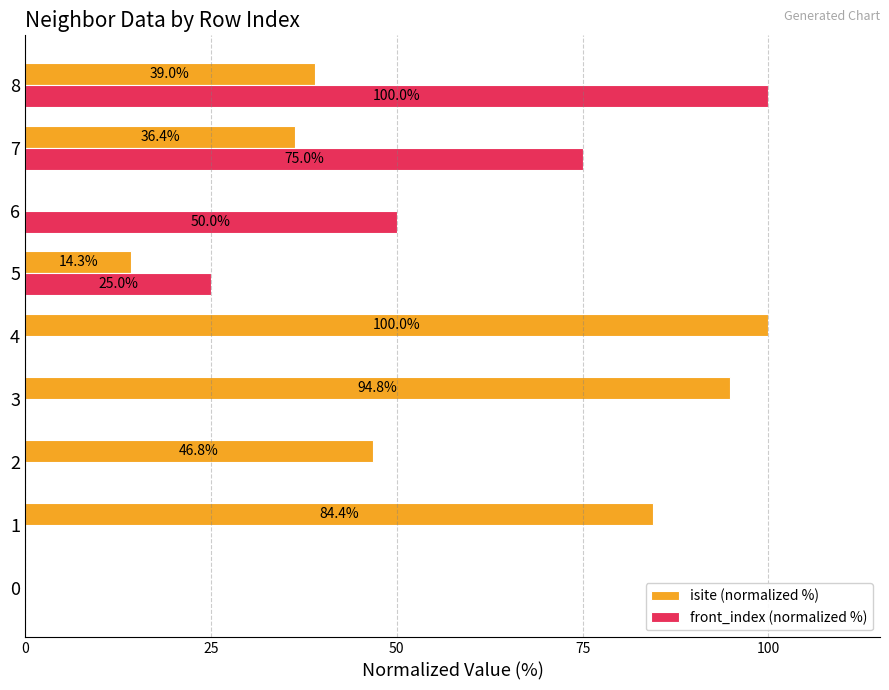

Between 4 and 6, which series saw the biggest shift?

isite (normalized %)